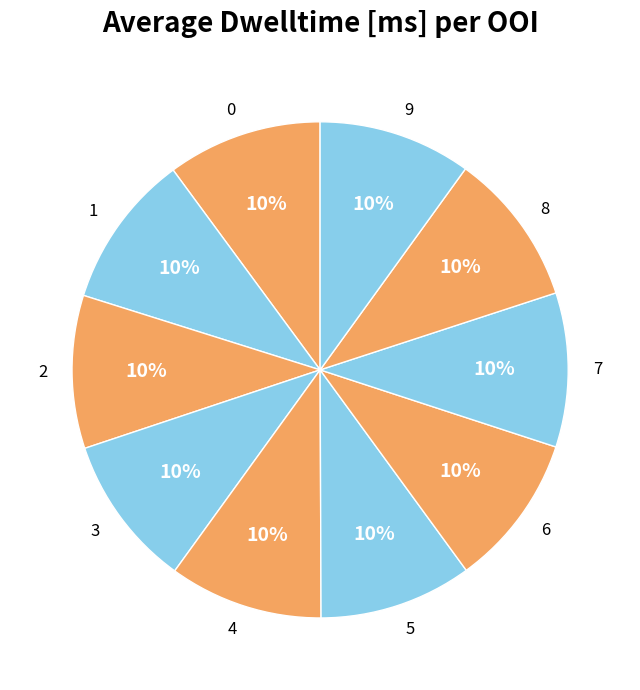

What is the ratio of the value at 1 to the value at 7?

1.0